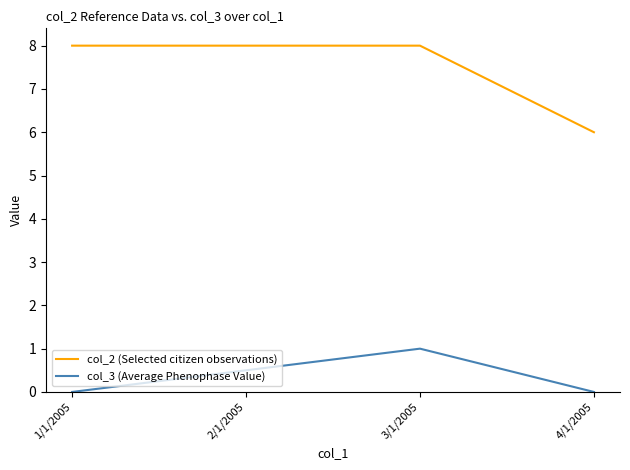

At 3/1/2005, list the series in order from smallest to largest.

col_3 (Average Phenophase Value), col_2 (Selected citizen observations)